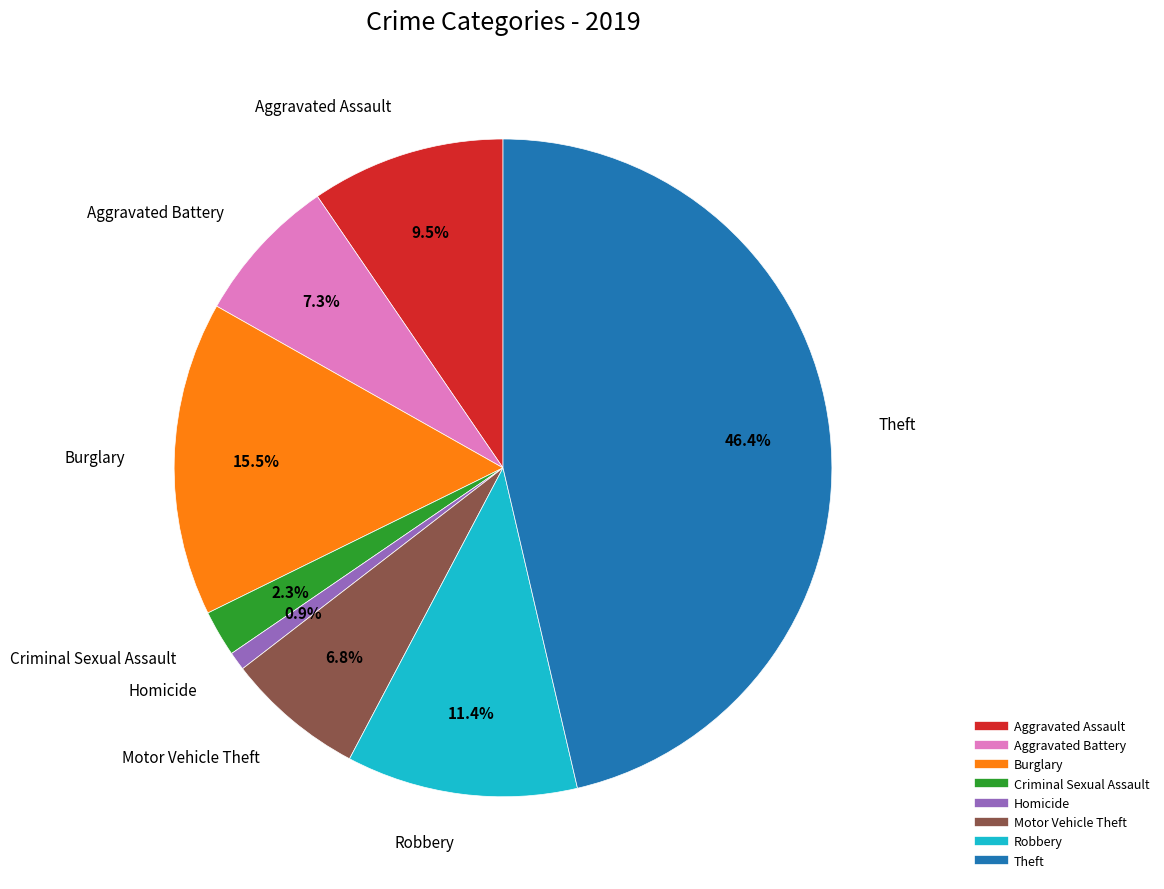

What is the smallest slice in the pie chart?

Homicide